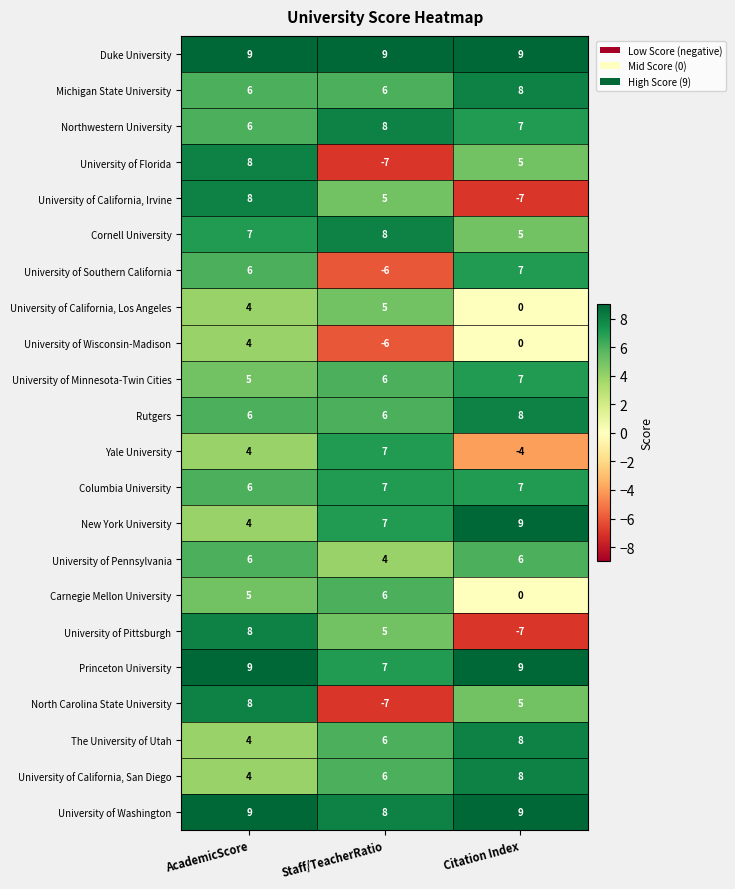

The Cornell University series shows 7 at AcademicScore. True or false?

True